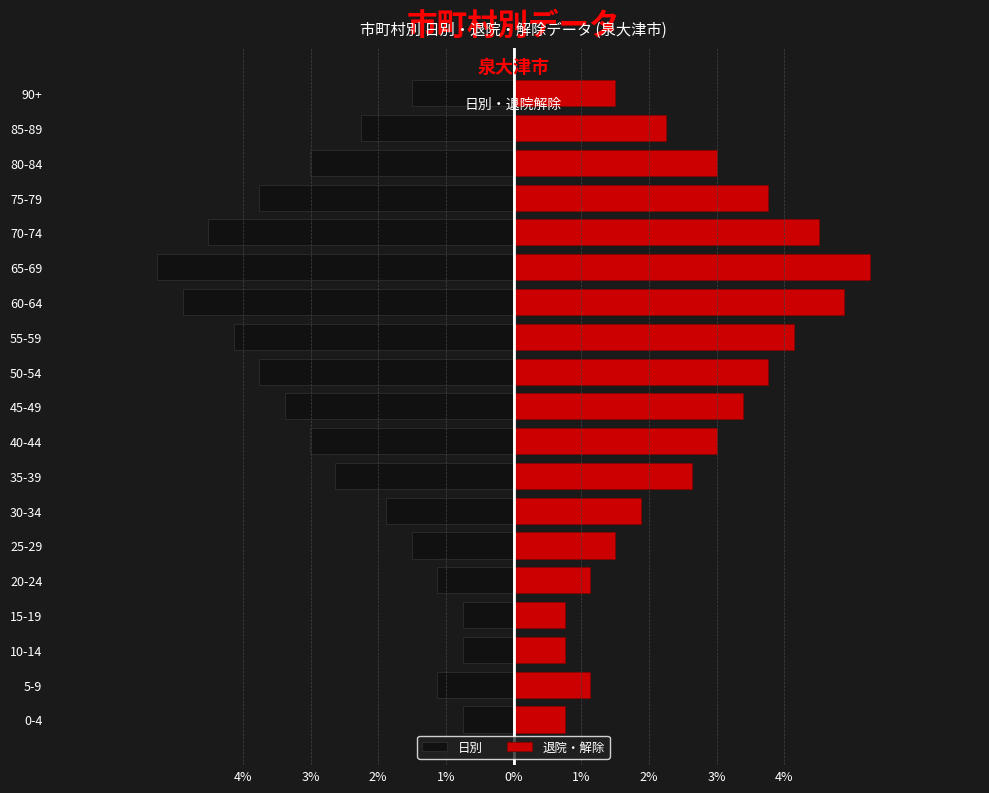

The value of 日別 at 15-19 is -1.0. True or false?

False